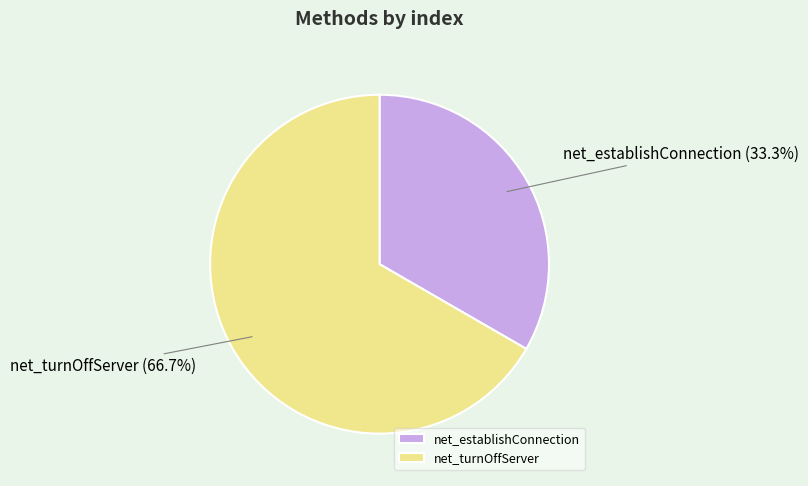

What portion of the pie excludes net_turnOffServer?

33.3%